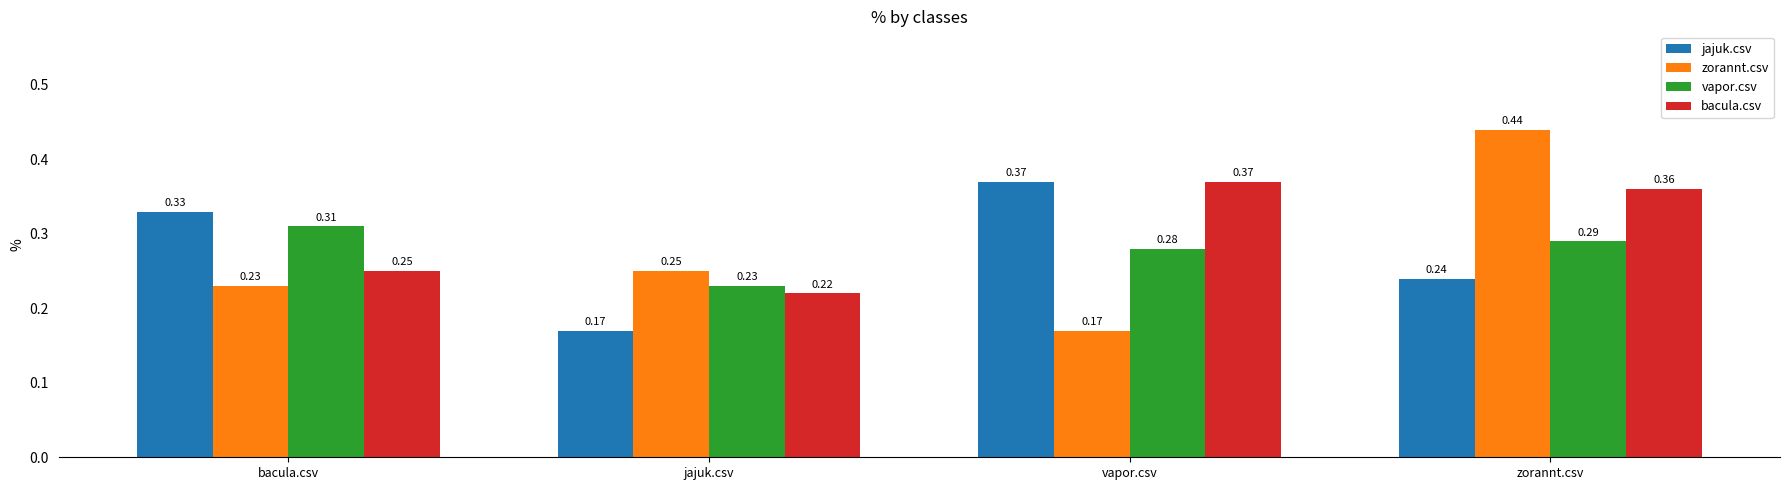

Which series changed the most between bacula.csv and zorannt.csv?

zorannt.csv